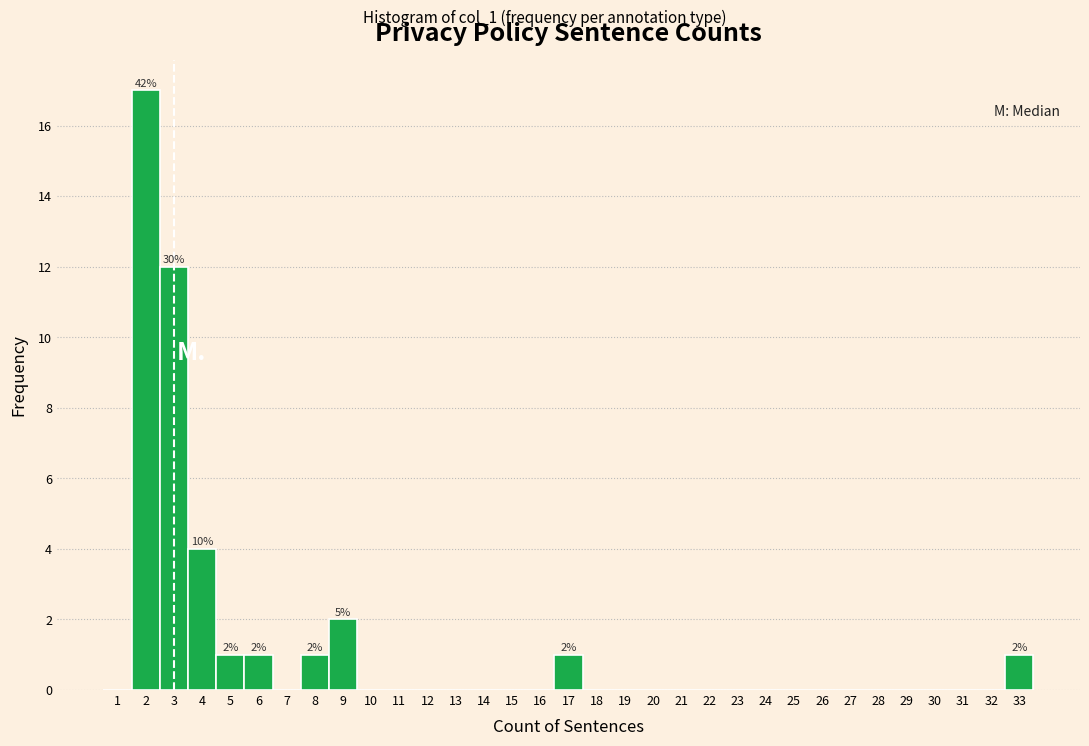

Which range on the x-axis has the tallest bar?

1.5 to 2.5